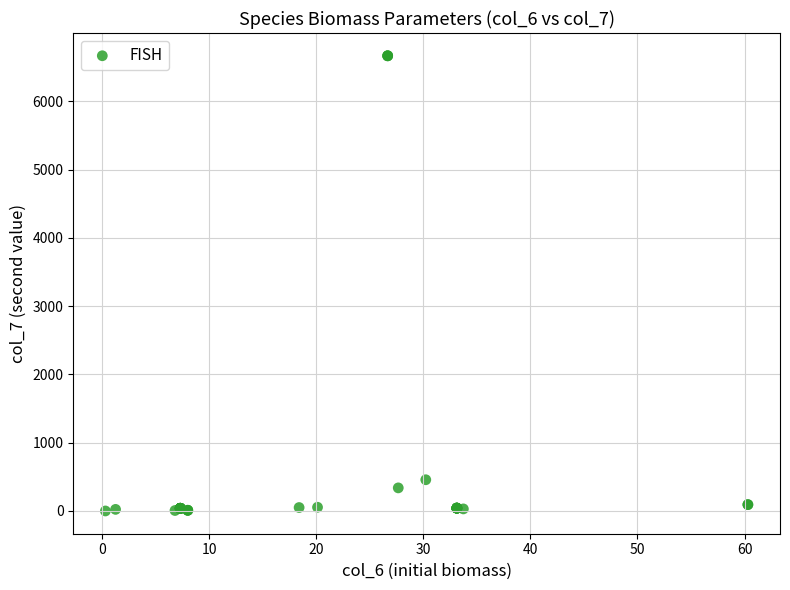

What Y value in the scatter plot is closest to 3333?

457.4